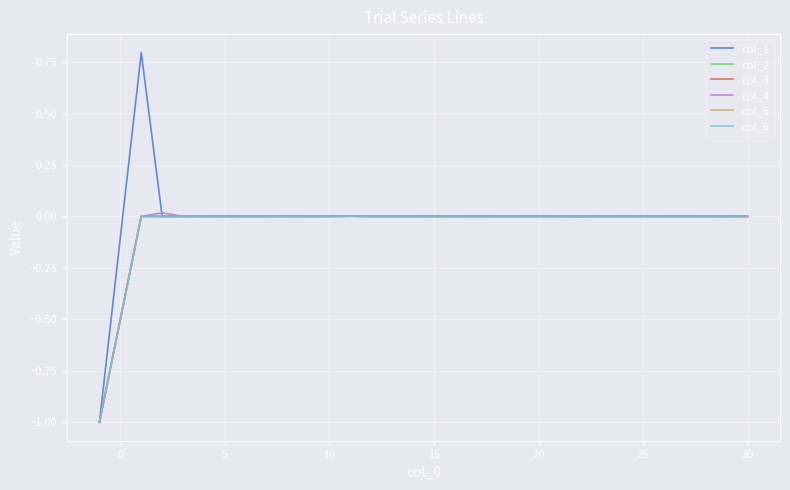

Which series has the largest range (max minus min)?

col_1